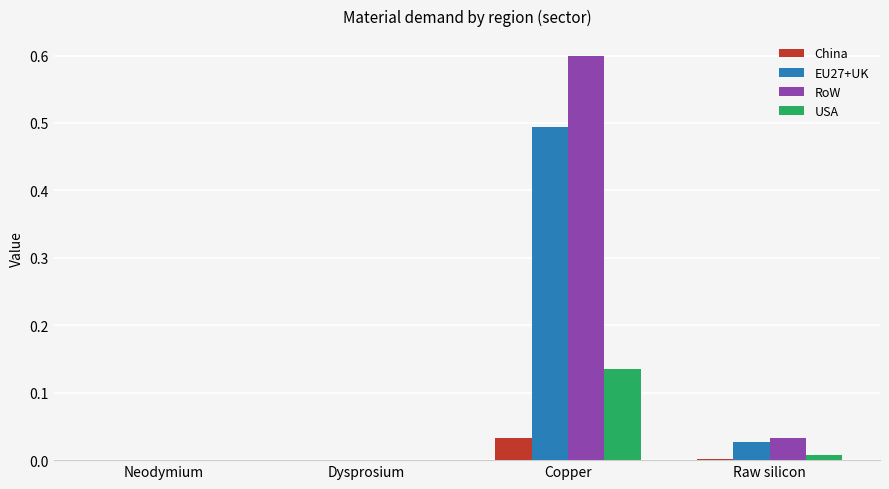

What is the average value of the RoW series?

0.2